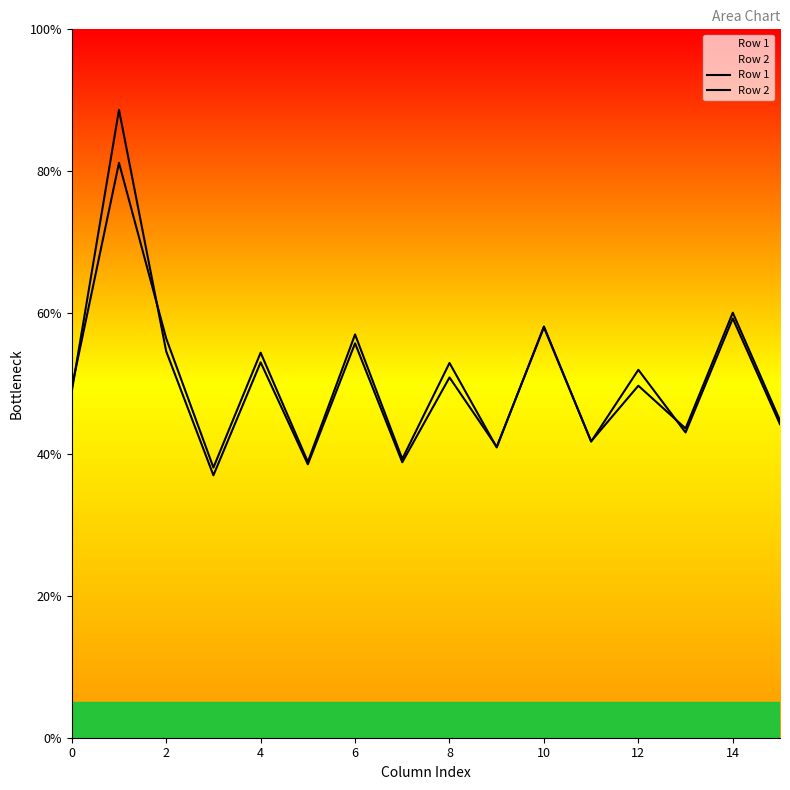

True or false: Row 1 and Row 2 intersect in this chart.

True